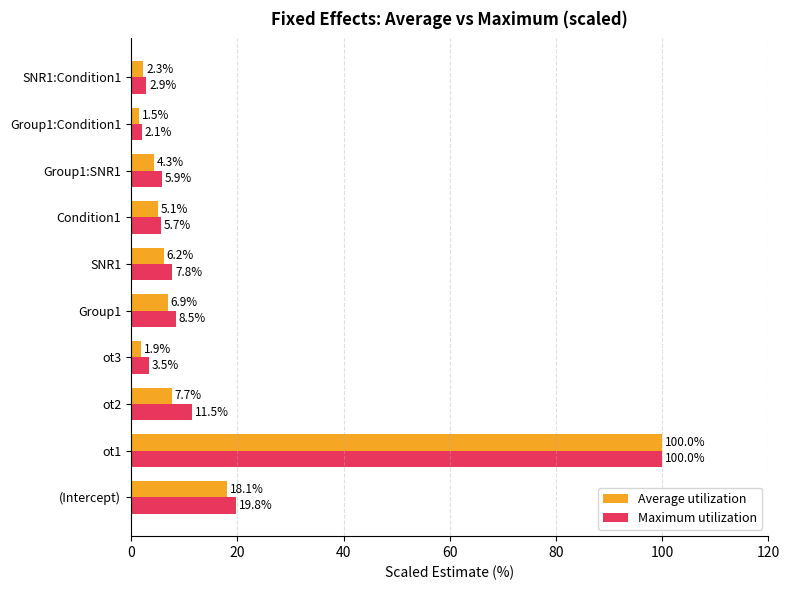

How many data points in Maximum utilization are above 7?

5